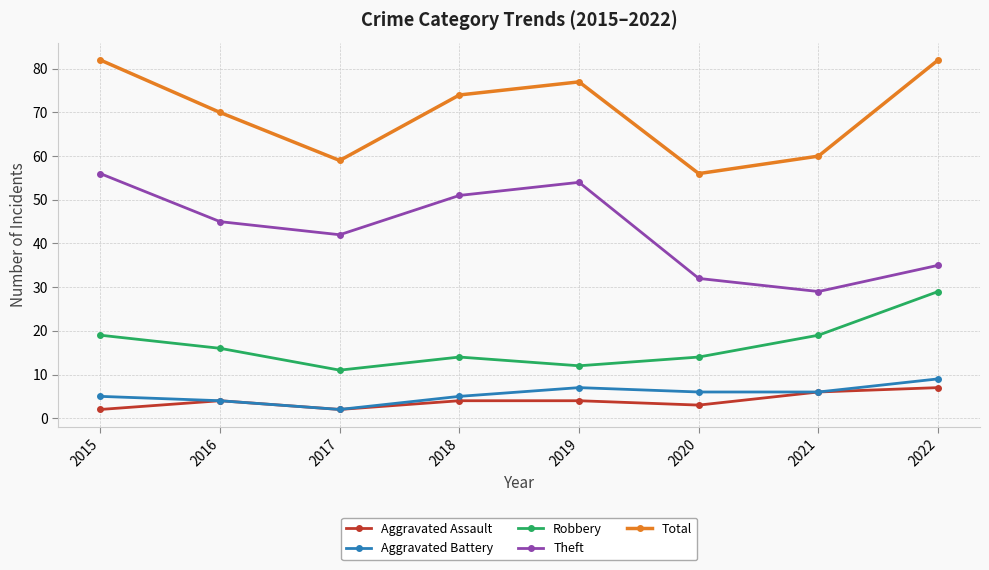

What is the difference between the maximum and minimum values in the Aggravated Assault series?

5